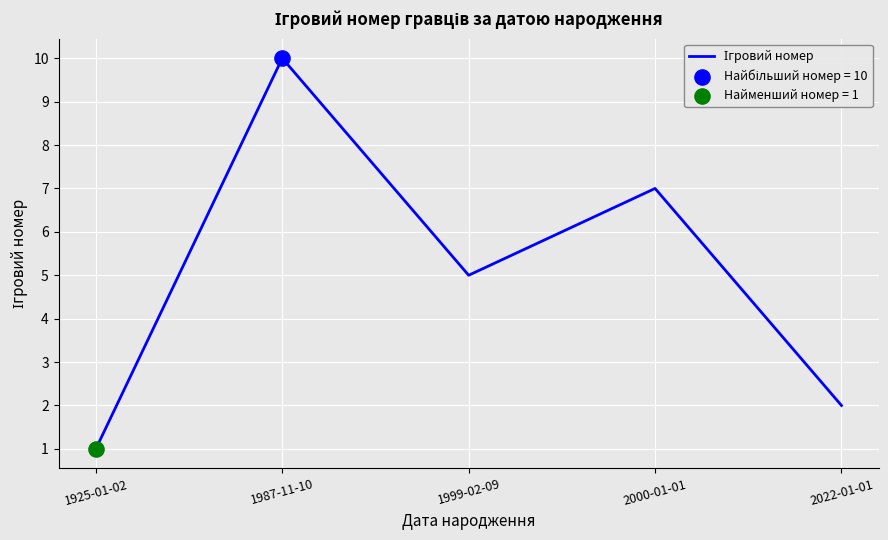

Approximately how many times larger is the value at 2000-01-01 compared to 1999-02-09?

1.4